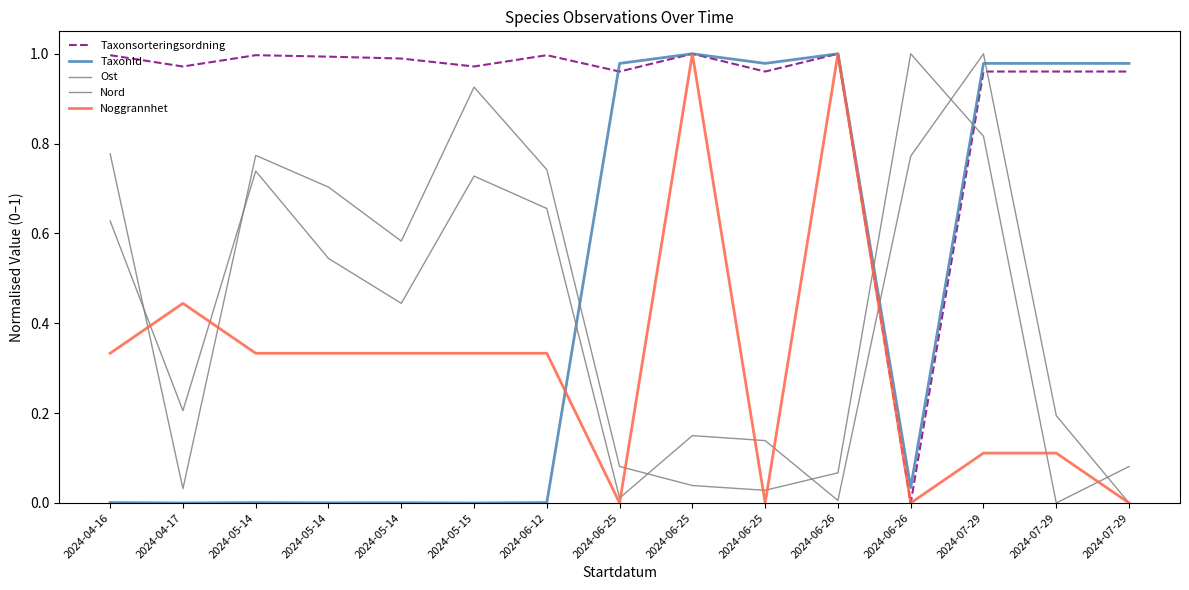

What is the total value across all series at 2024-05-14?

2.8